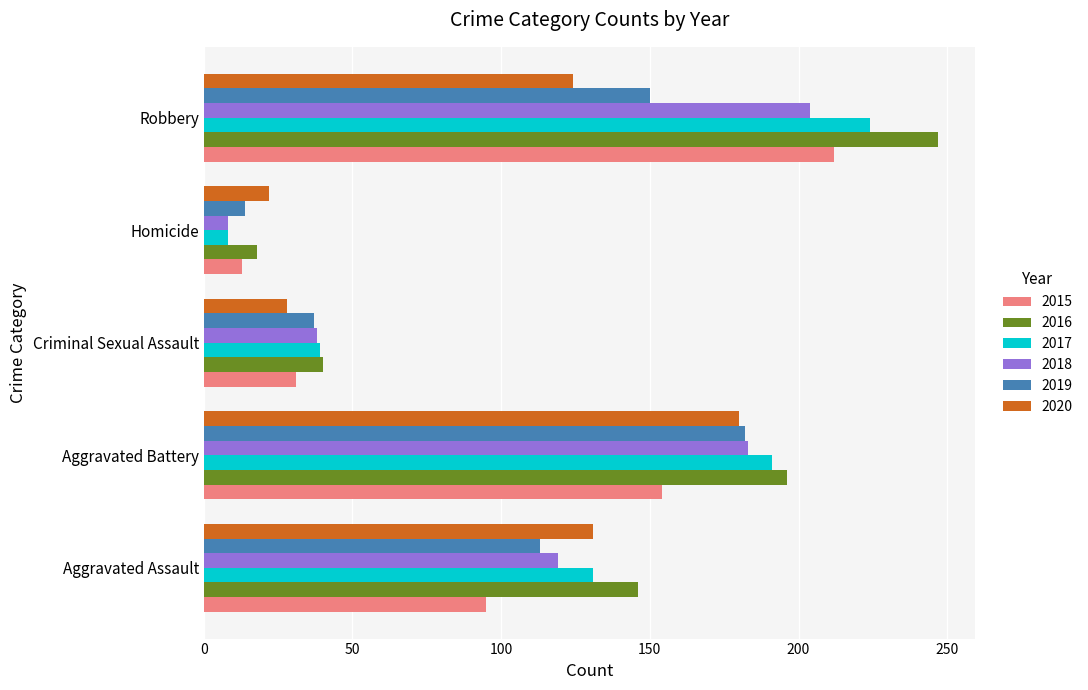

What is the highest value of the 2015 series?

212